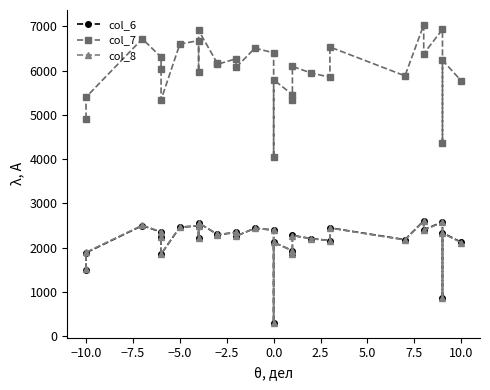

True or false: col_7 and col_6 cross at least once.

False